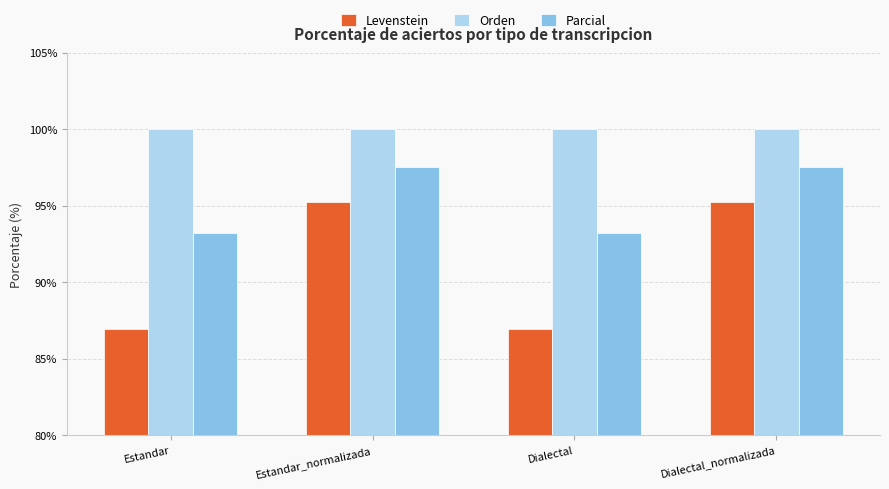

What is the sum of the Parcial values at Estandar and Estandar_normalizada?

190.7